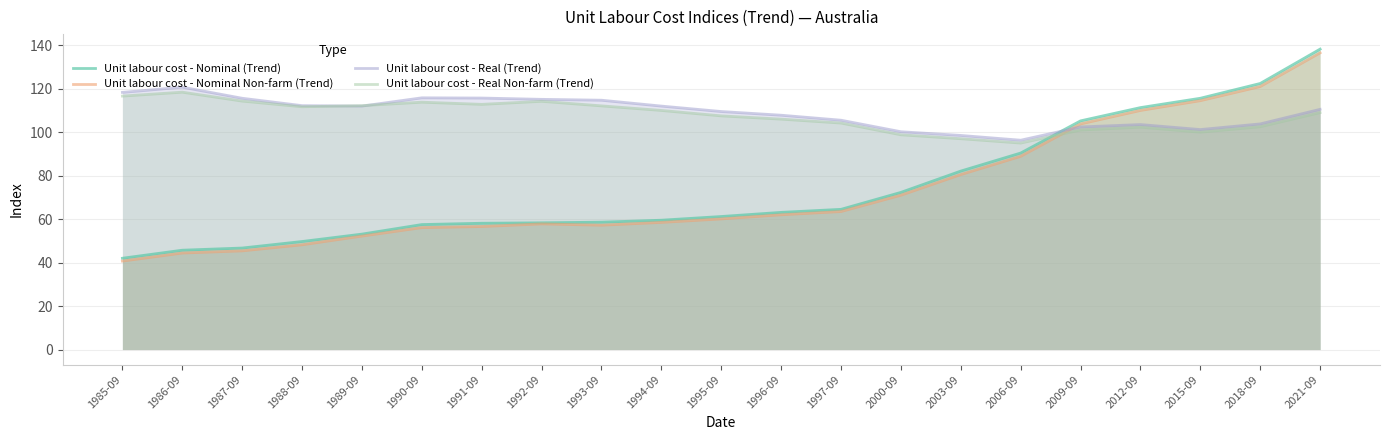

True or false: Unit labour cost - Nominal Non-farm (Trend) has a value of 62.9 at 2018-09.

False